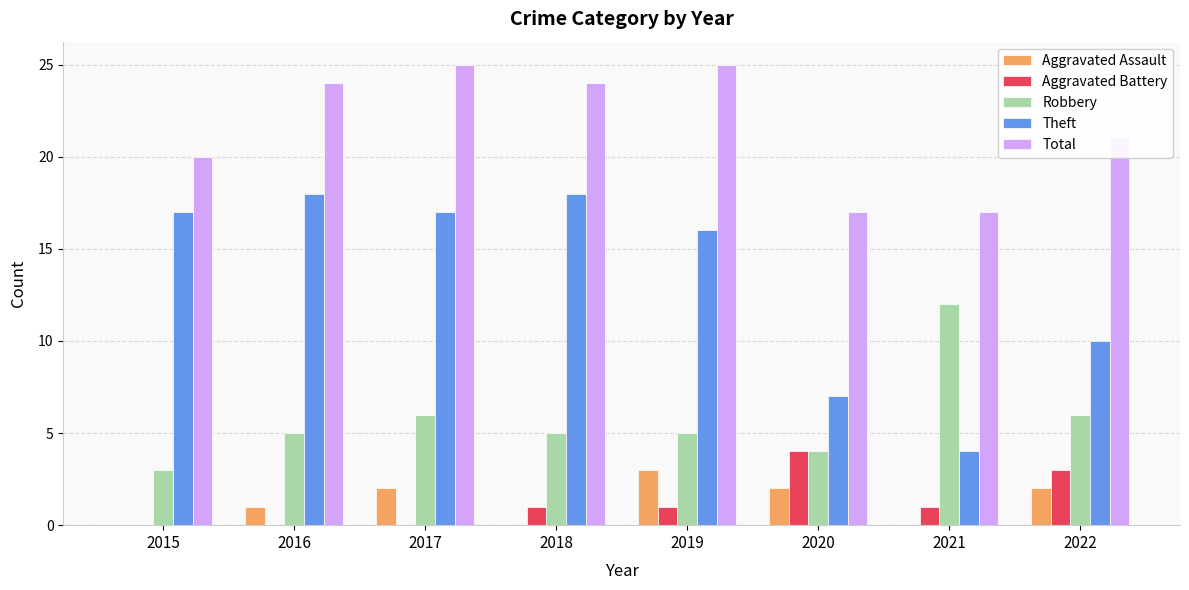

Reading right to left, extract all data points from this chart.

Aggravated Assault: 2	0	2	3	0	2	1	0
Aggravated Battery: 3	1	4	1	1	0	0	0
Robbery: 6	12	4	5	5	6	5	3
Theft: 10	4	7	16	18	17	18	17
Total: 21	17	17	25	24	25	24	20